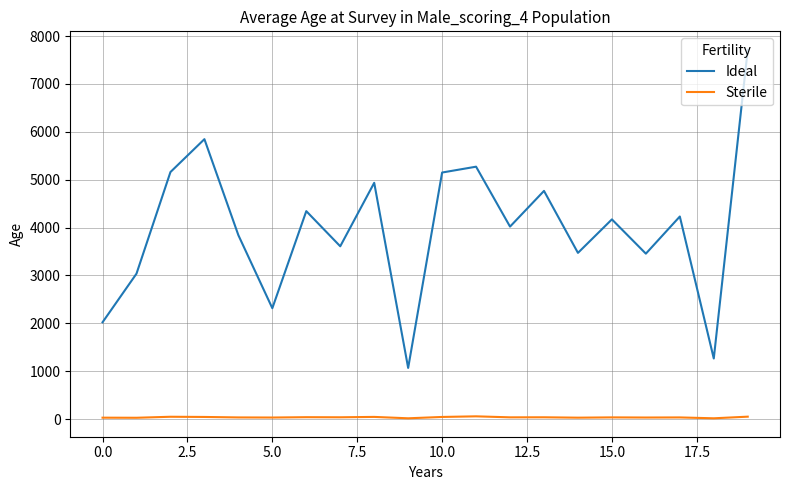

True or false: Ideal and Sterile intersect in this chart.

False